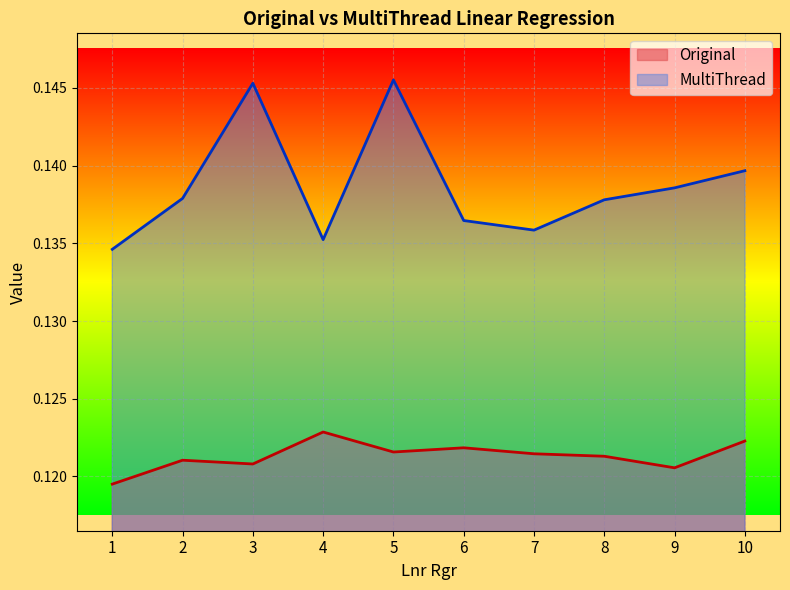

What is the sum of the MultiThread values at 6 and 7?

0.3